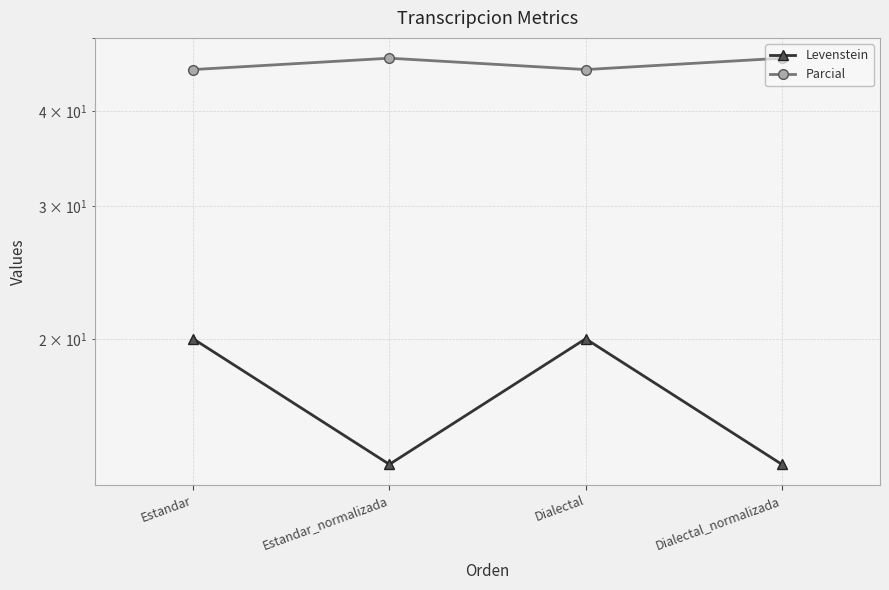

What is the label of the 4th point from the right?

Estandar